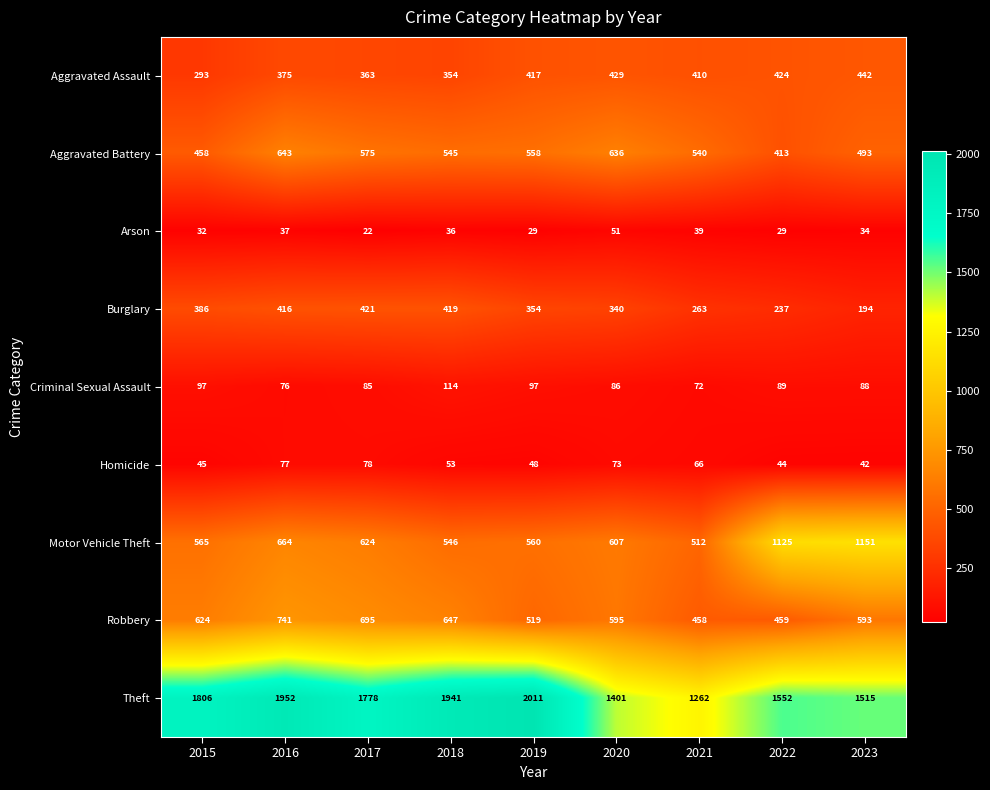

What is the total value across all series at 2016?

4981